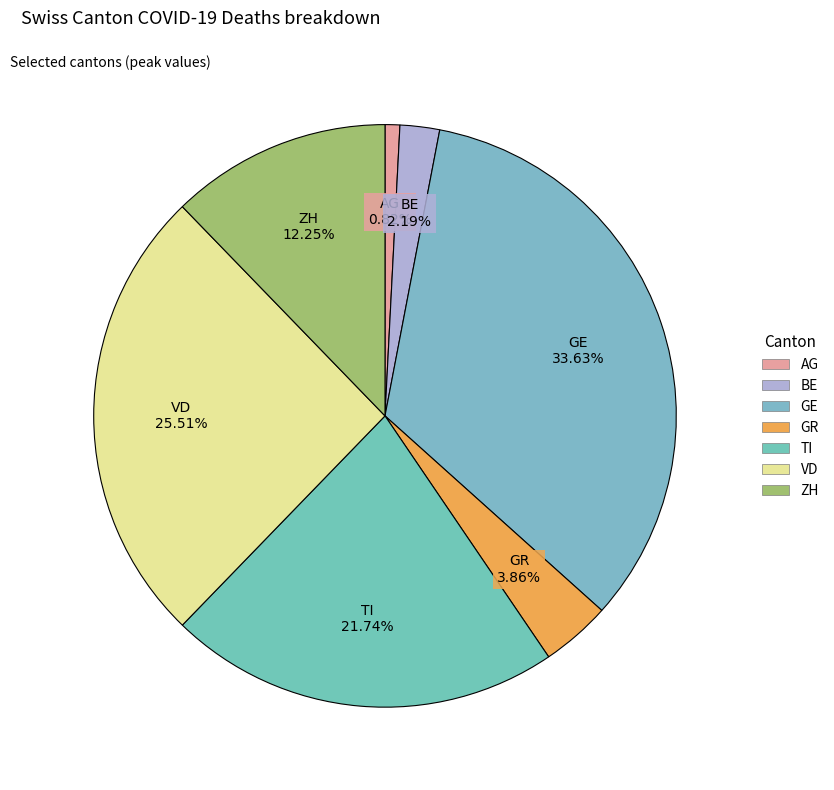

How many slices are in this pie chart?

7